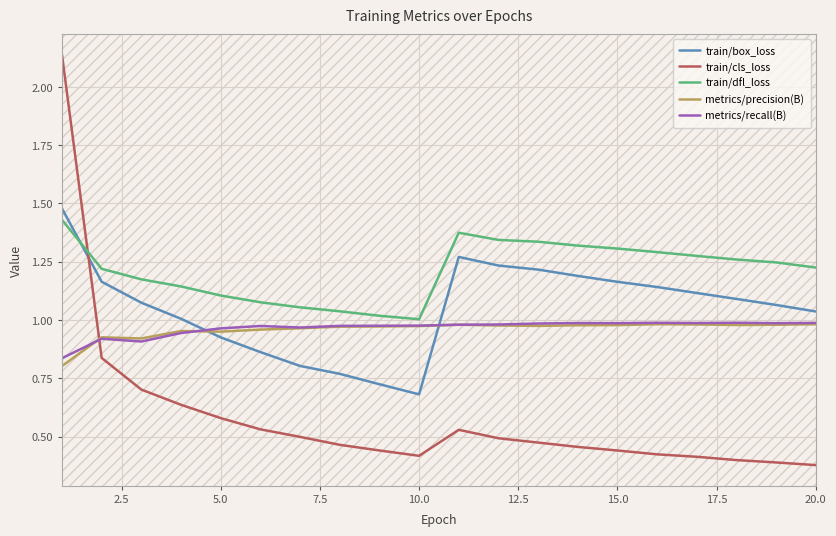

Which series has the largest total across all categories?

train/dfl_loss